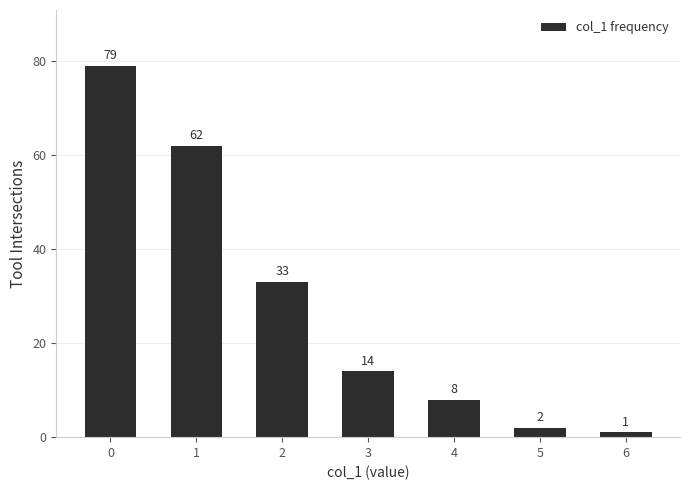

Does the chart contain any negative values?

No